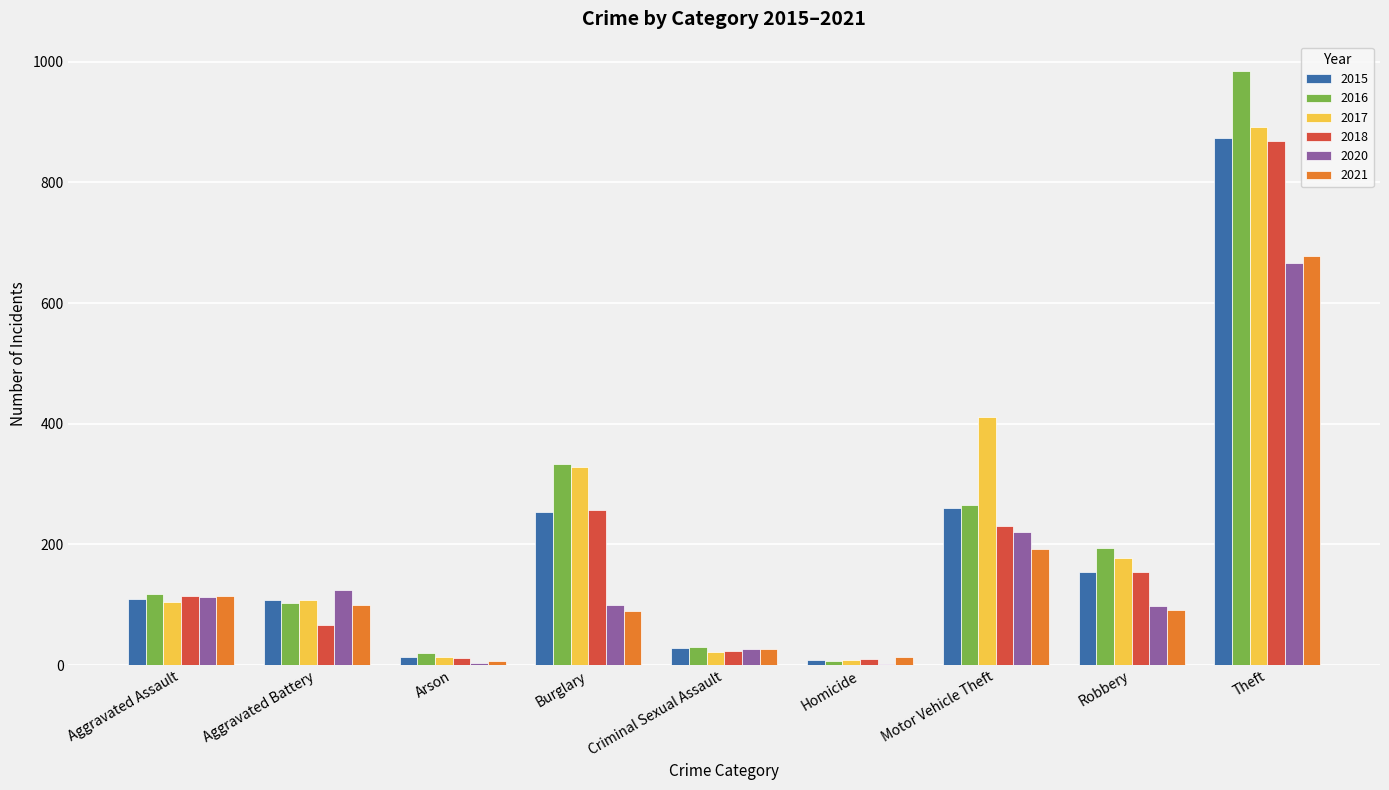

Which series has the largest range (max minus min)?

2016